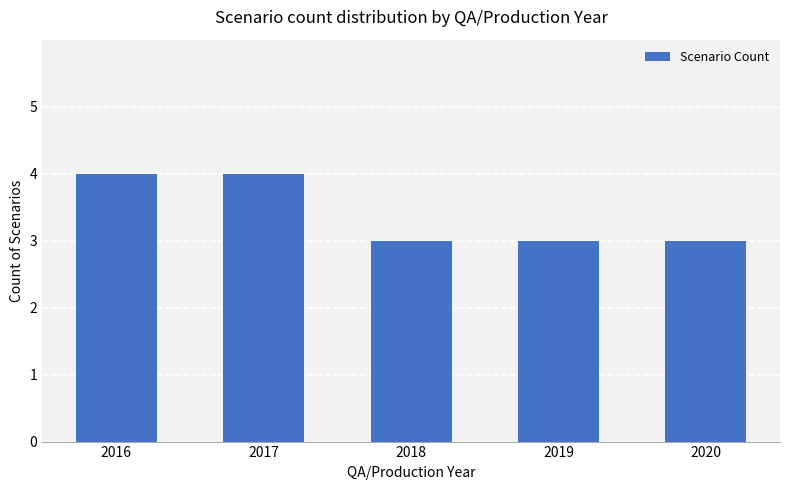

Are the bars grouped side by side (vs. stacked)?

No